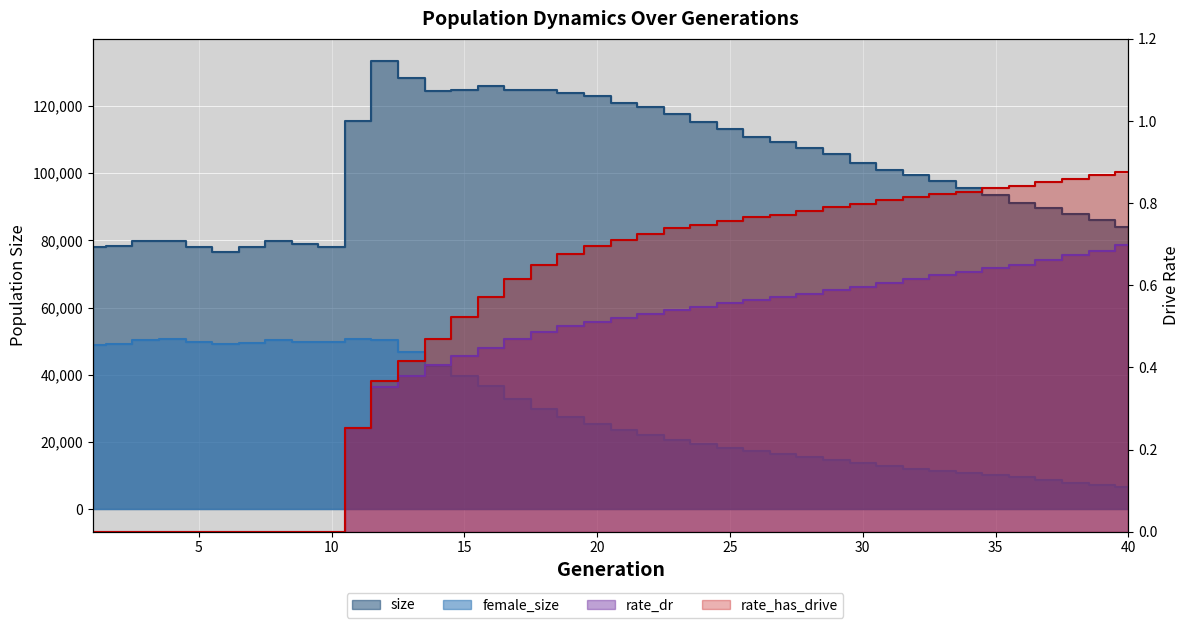

Is the value of size at 13 greater than the value of female_size at 39?

Yes